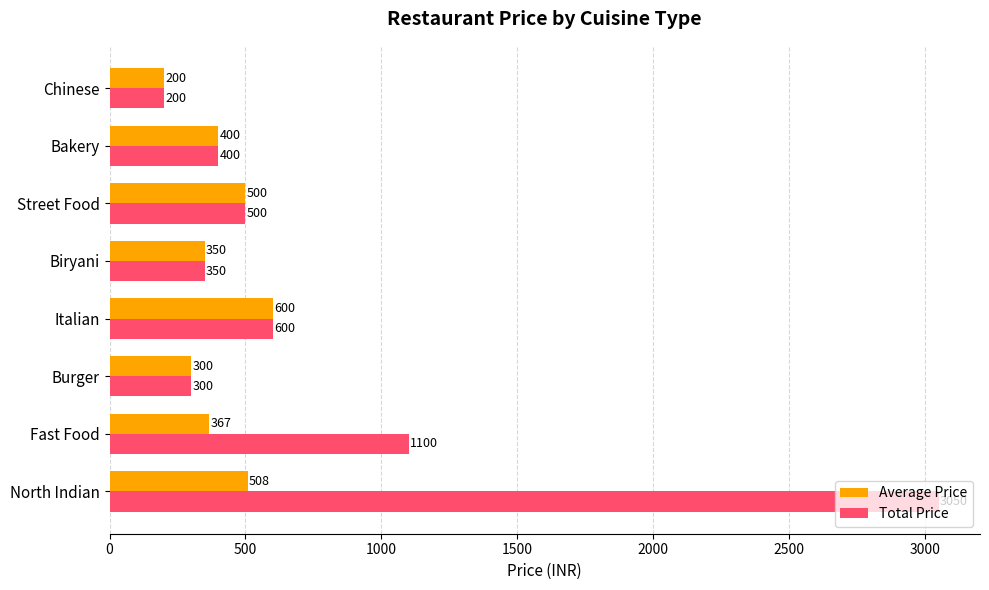

What is the approximate value of Average Price at Biryani?

350.0